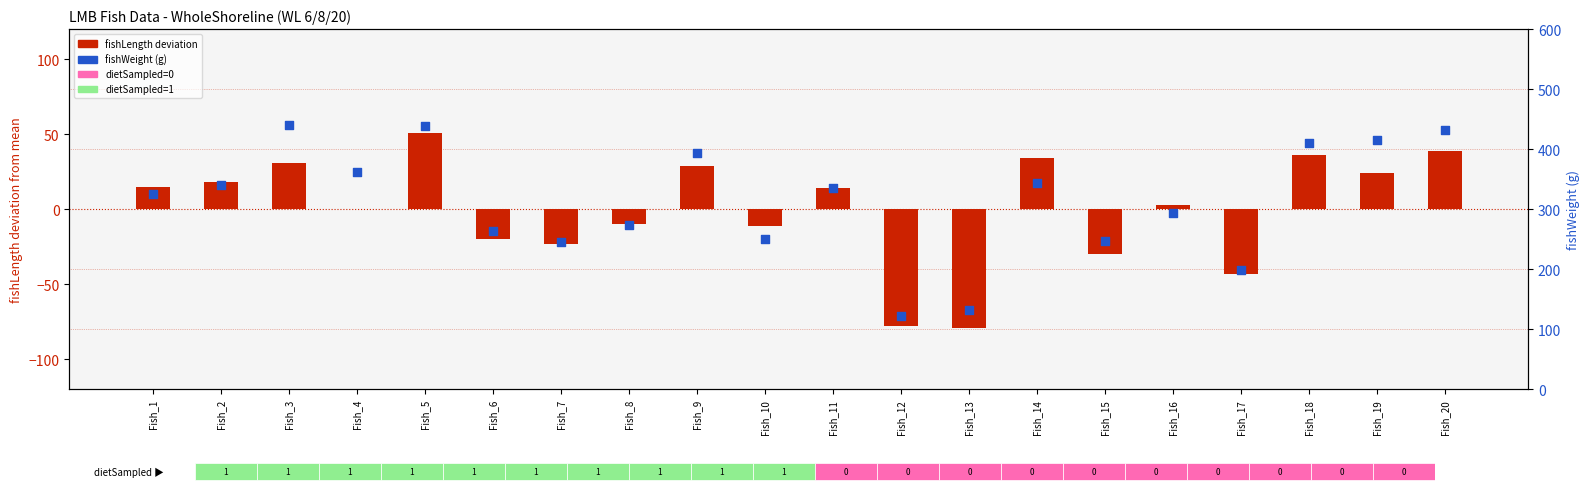

At which category is the sum across all series the highest?

Fish_5